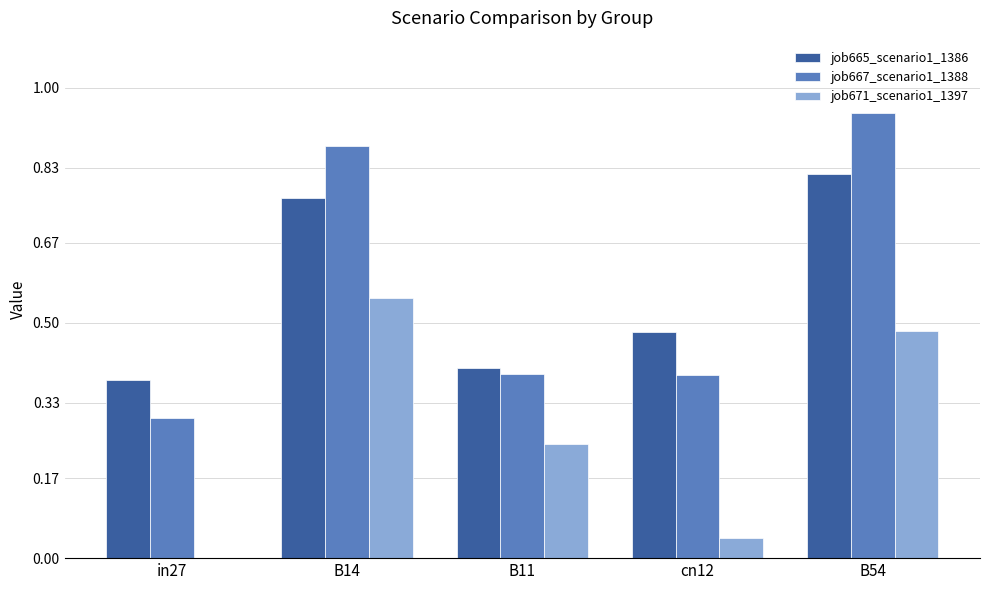

Read the job667_scenario1_1388 value at in27.

0.3